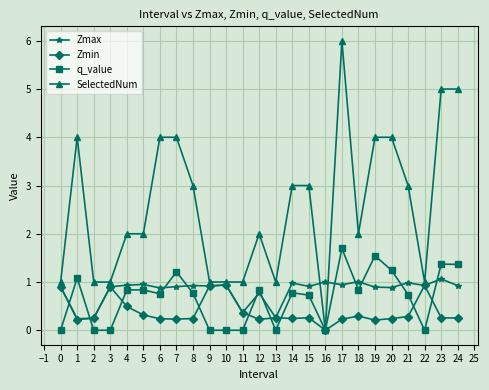

At which label is Zmin closest to 0?

16